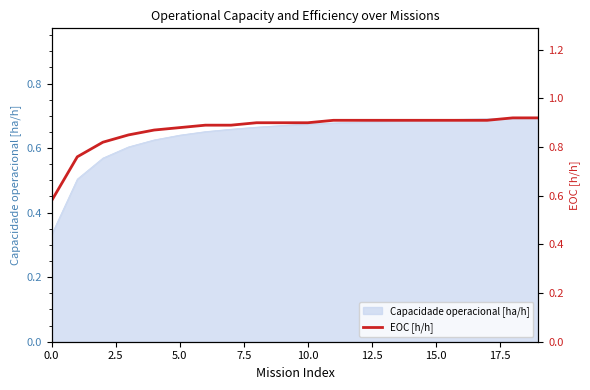

True or false: Capacidade operacional [ha/h] has a value of 0.9 at 5.0.

False